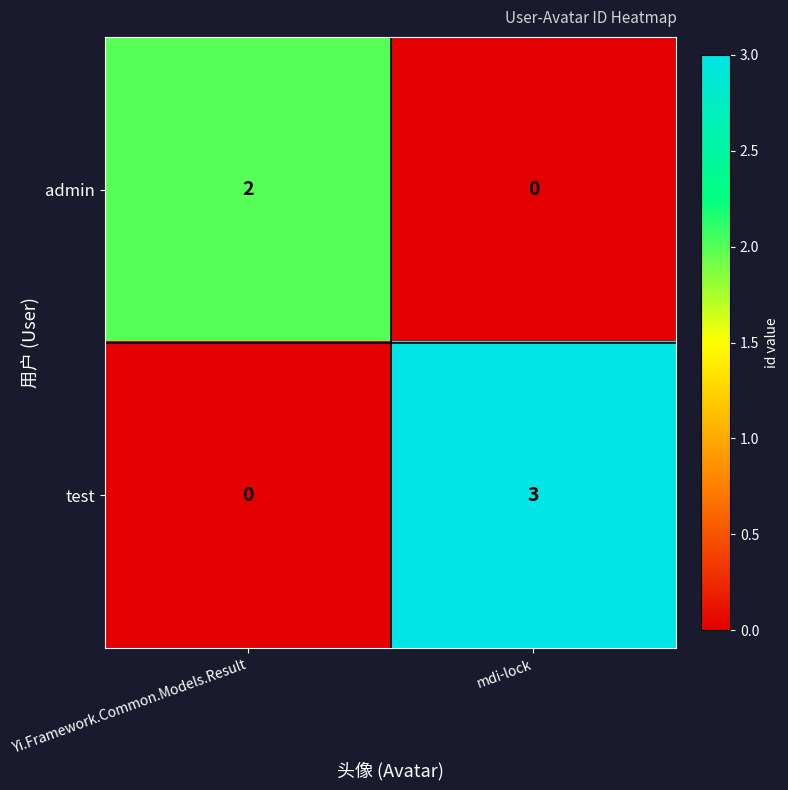

At which label does admin reach its peak?

Yi.Framework.Common.Models.Result